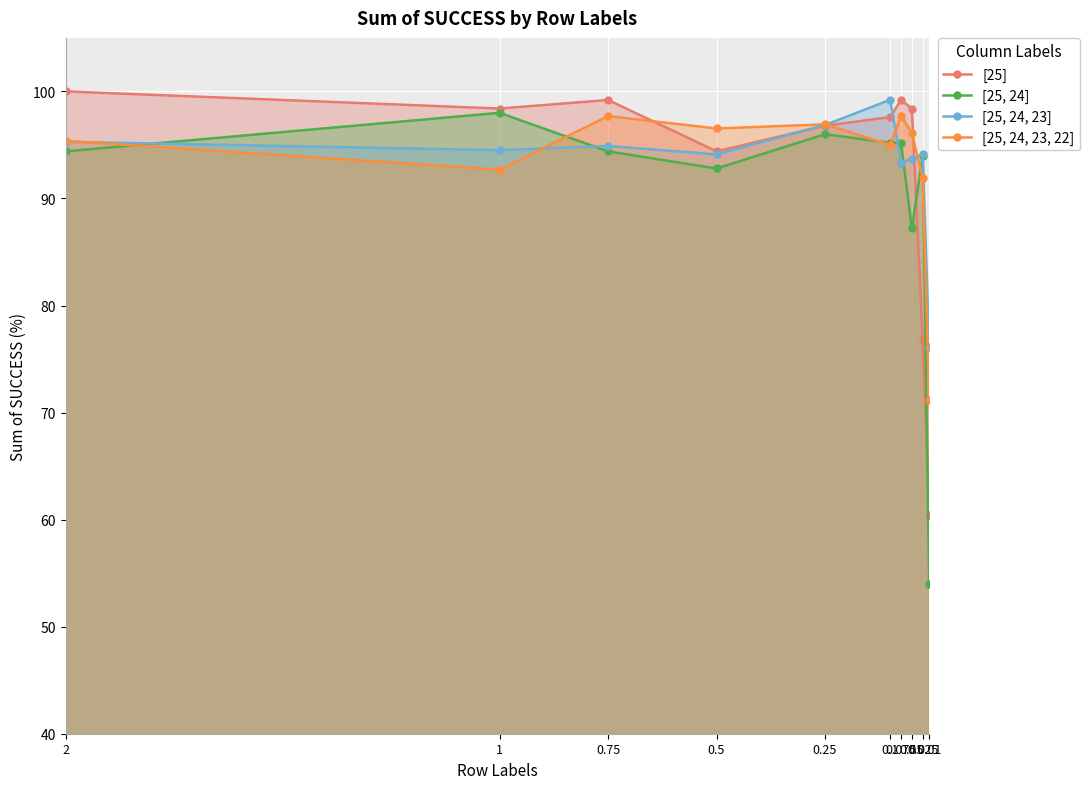

True or false: [25, 24, 23, 22] has more than 2 interior local peaks.

True